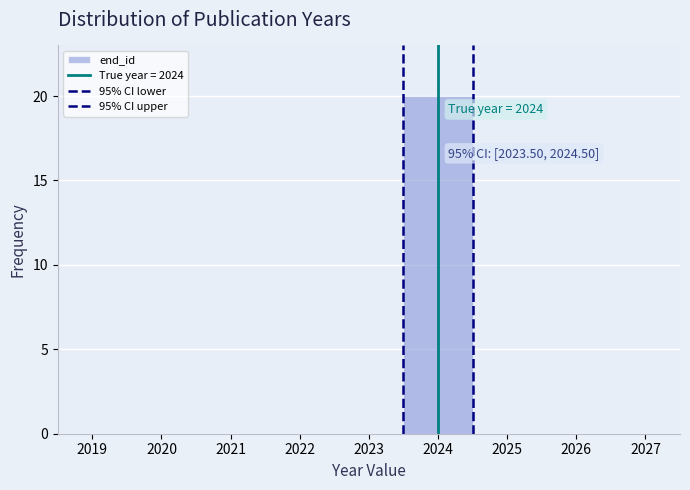

Over which range of the x-axis is the bar tallest?

2023.5 to 2024.5